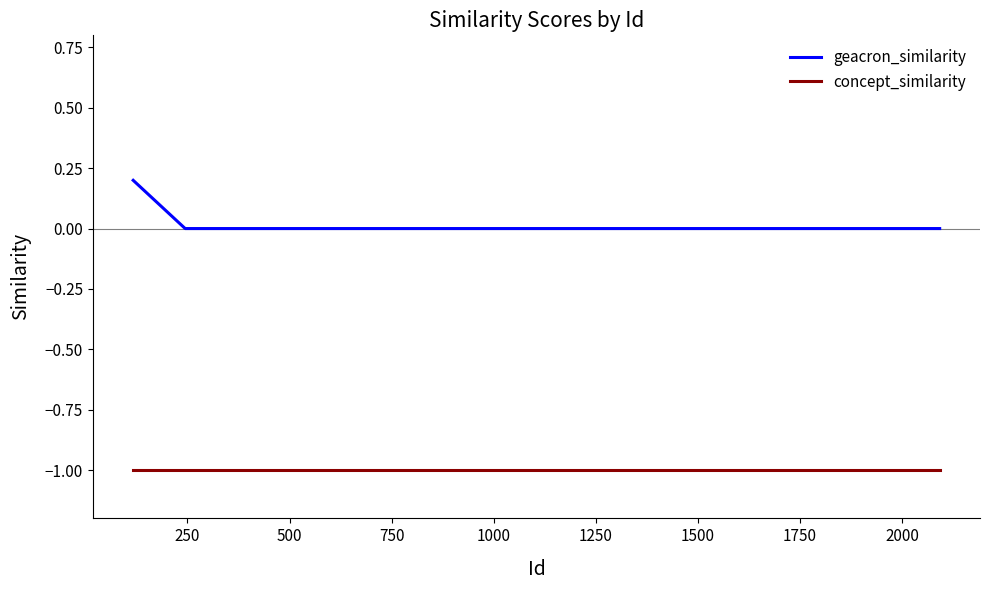

Which series has the largest total across all categories?

geacron_similarity